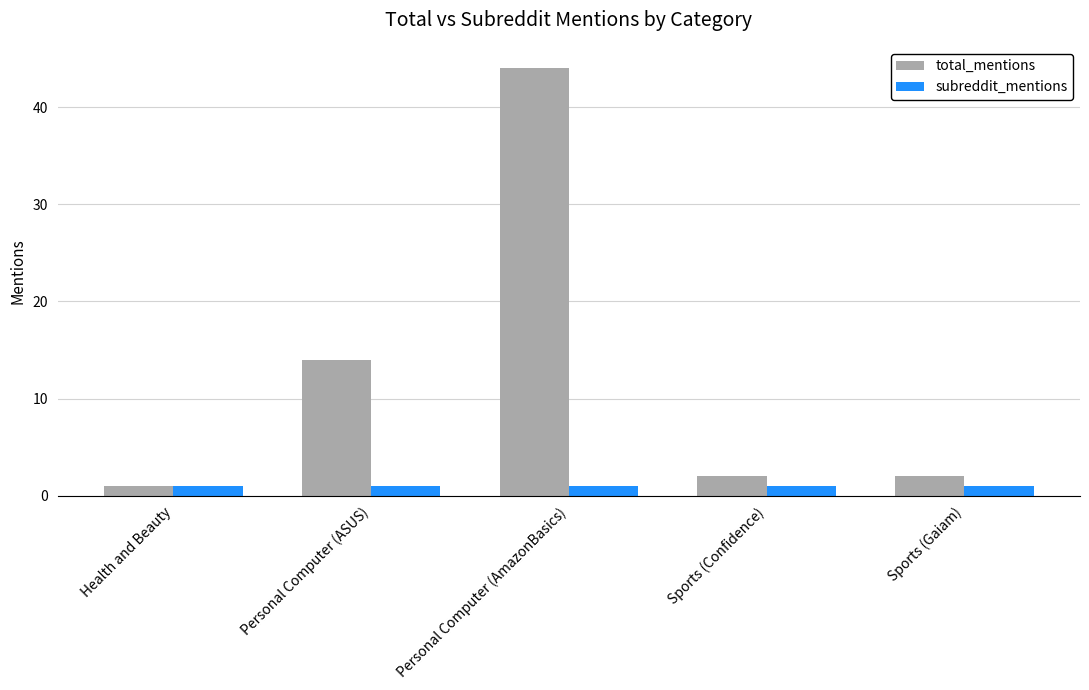

What is the difference between the total_mentions values at Sports (Gaiam) and Health and Beauty?

1